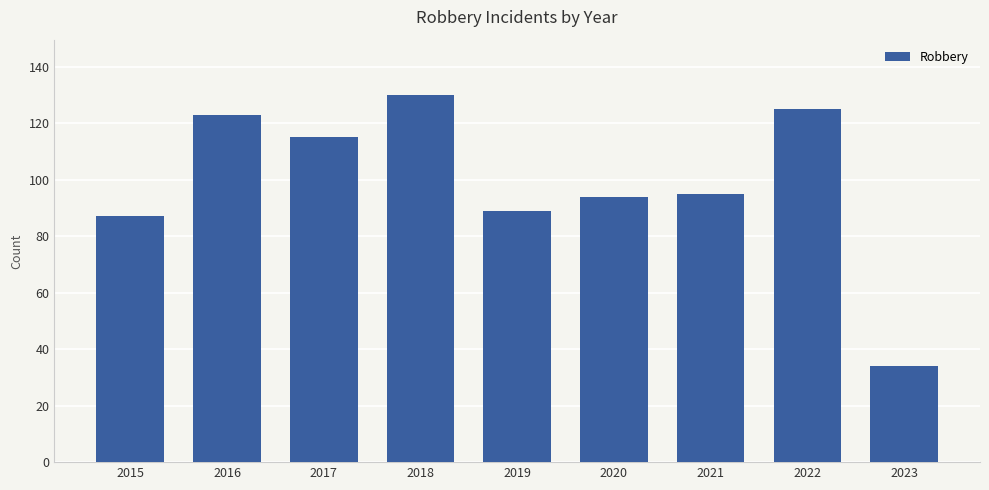

What is the value of the 7th bar from the left?

95